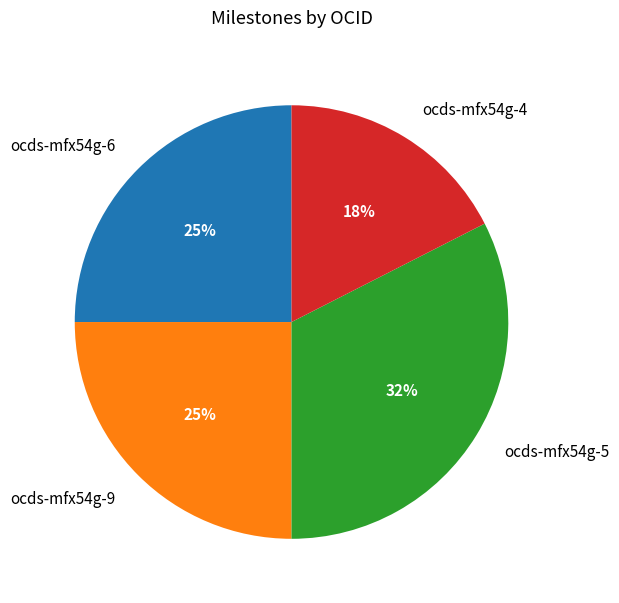

Does any single category account for the majority?

No